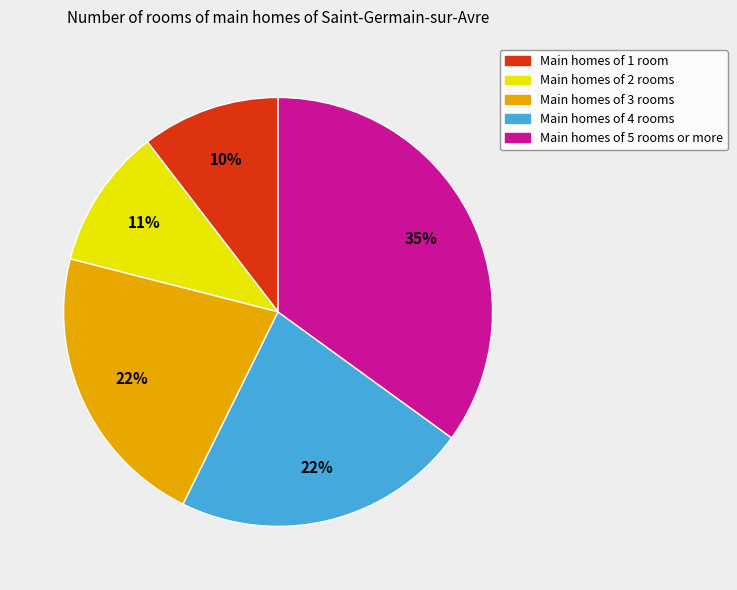

How many segments does this pie chart have?

5